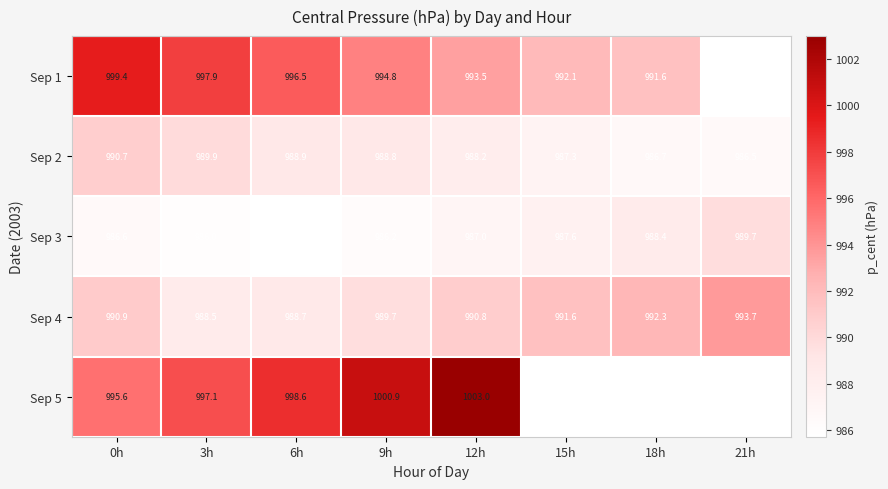

What is the minimum value shown in the chart?

985.7